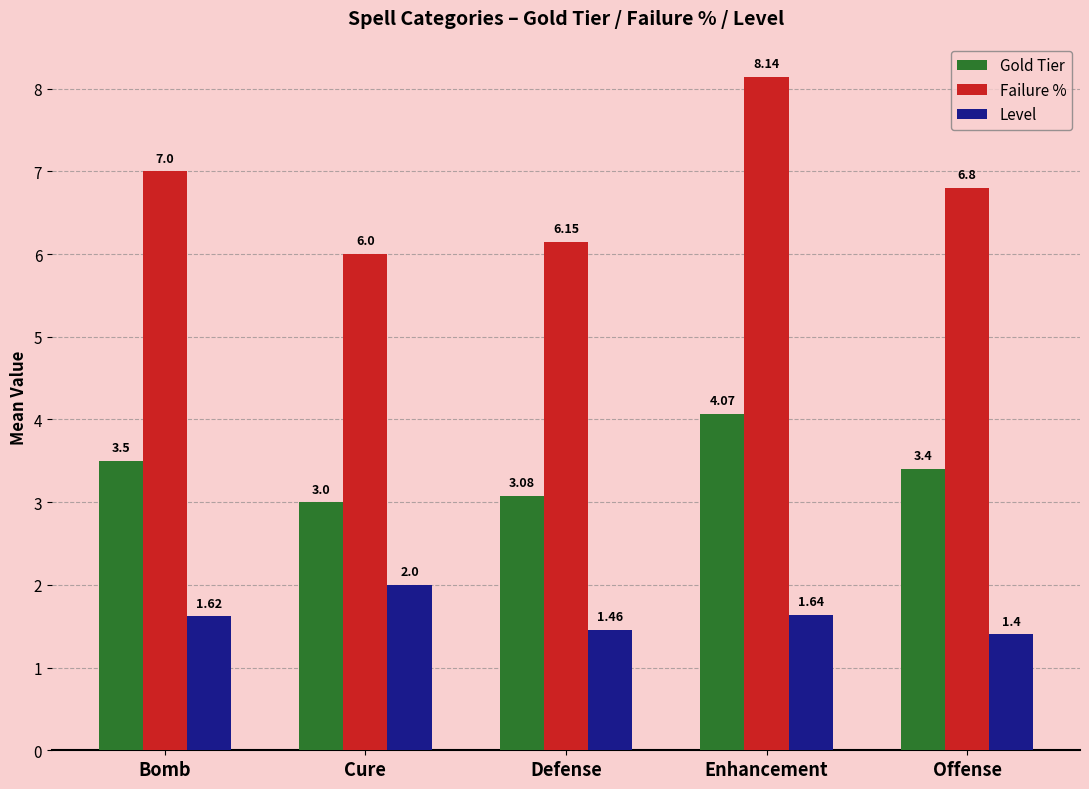

At which label is Failure % closest to 7?

Bomb